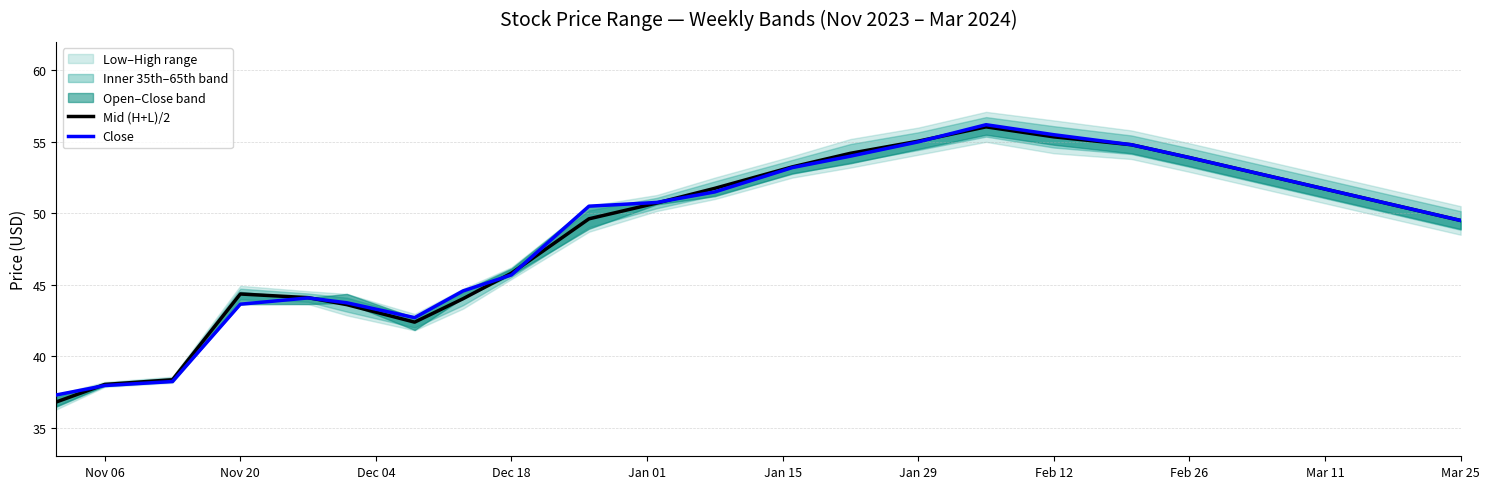

What is the value of the Close point at the 14th from the left?

54.0